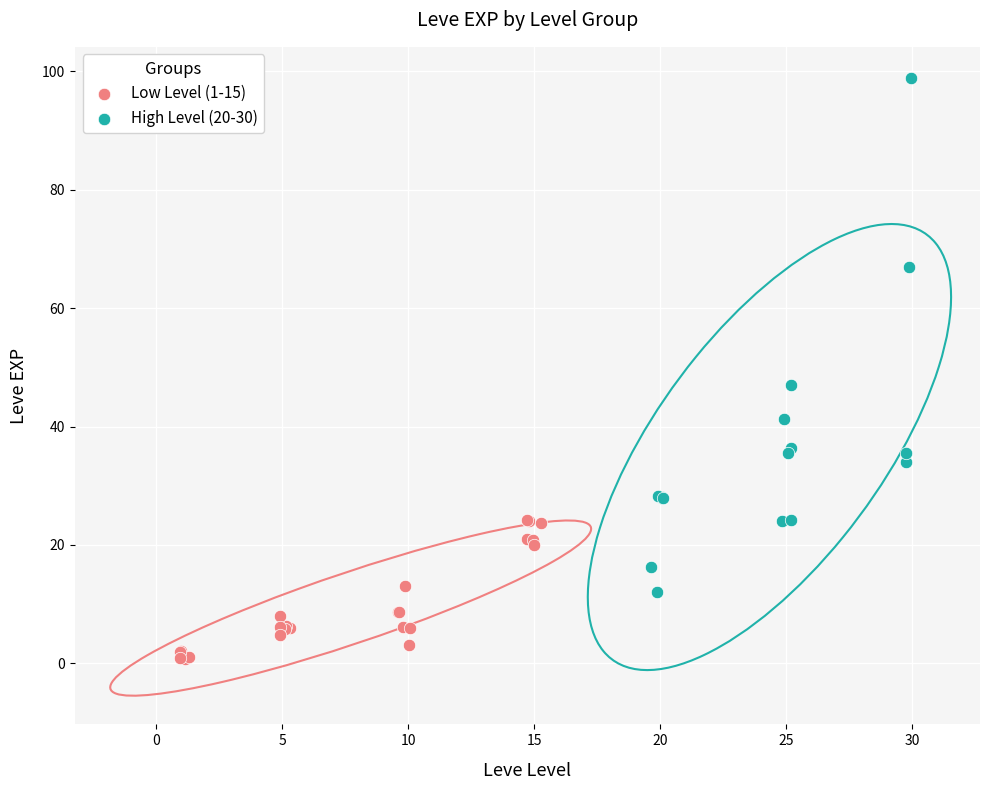

Which series reaches the maximum Y coordinate?

High Level (20-30)